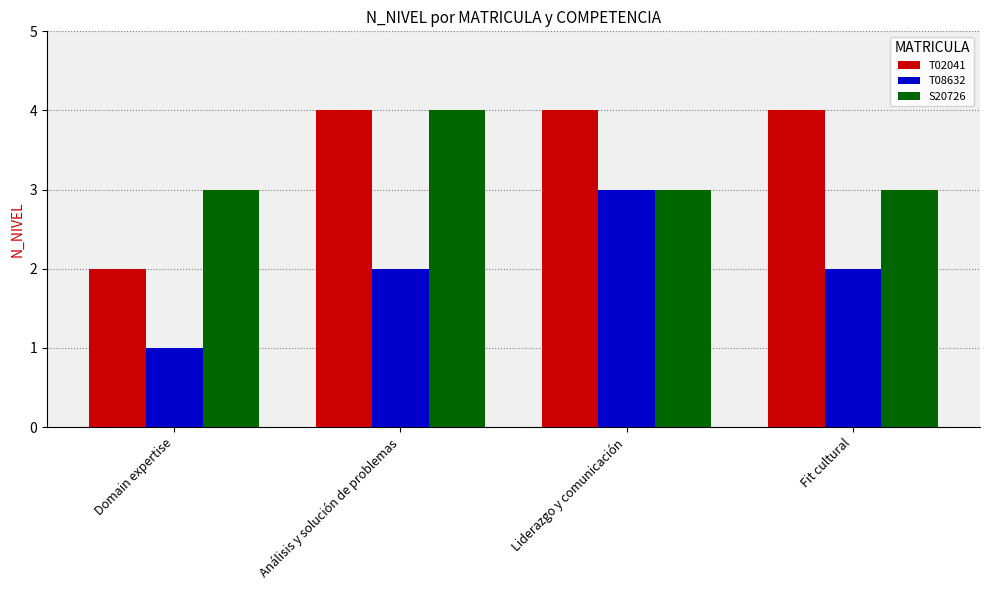

Which series changed the most between Domain expertise and Análisis y solución de problemas?

T02041